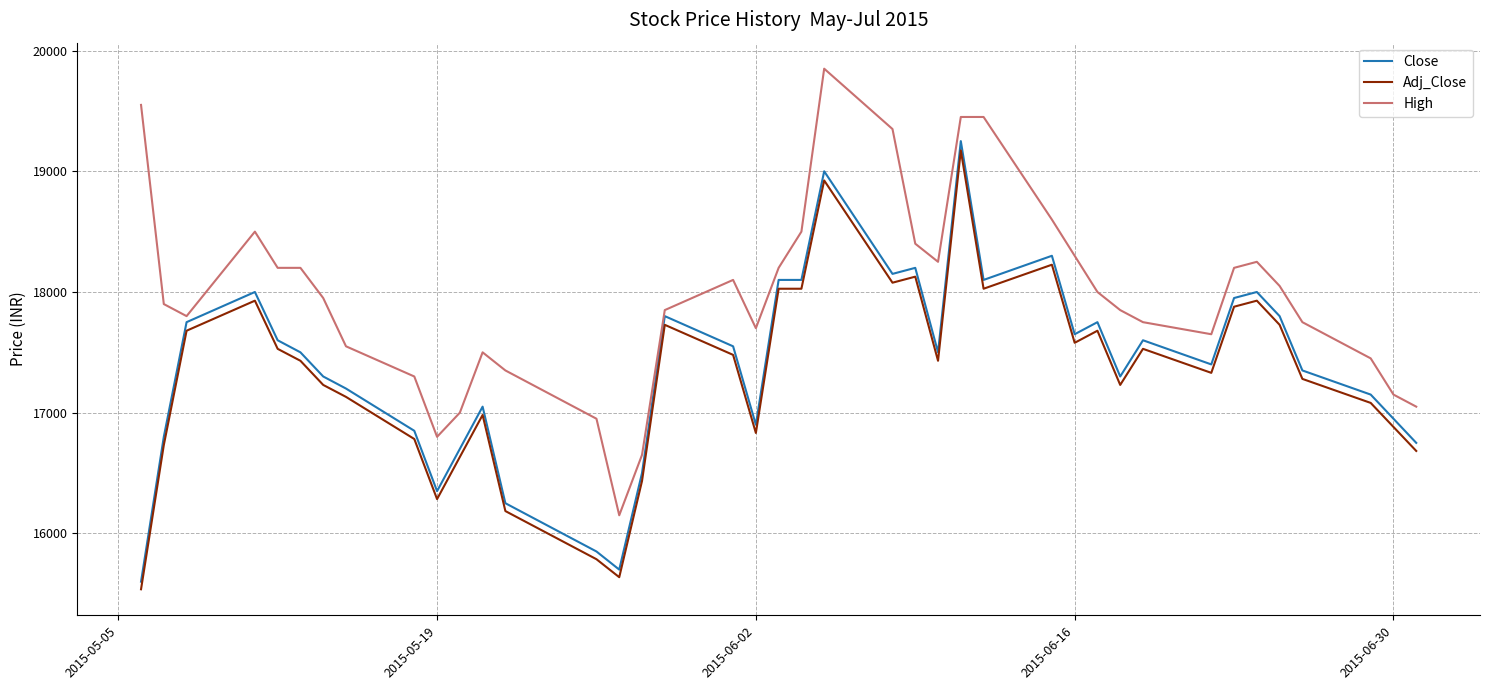

True or false: Adj_Close and High intersect in this chart.

False